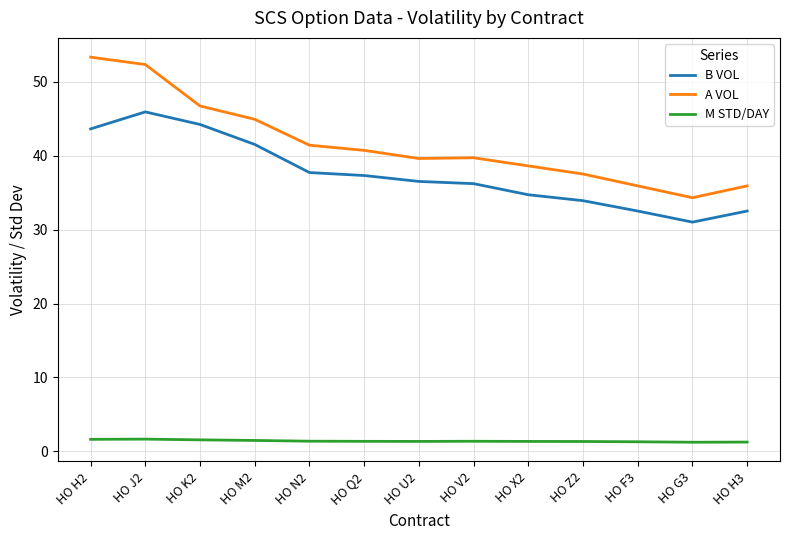

At how many categories does at least one series exceed 25?

13